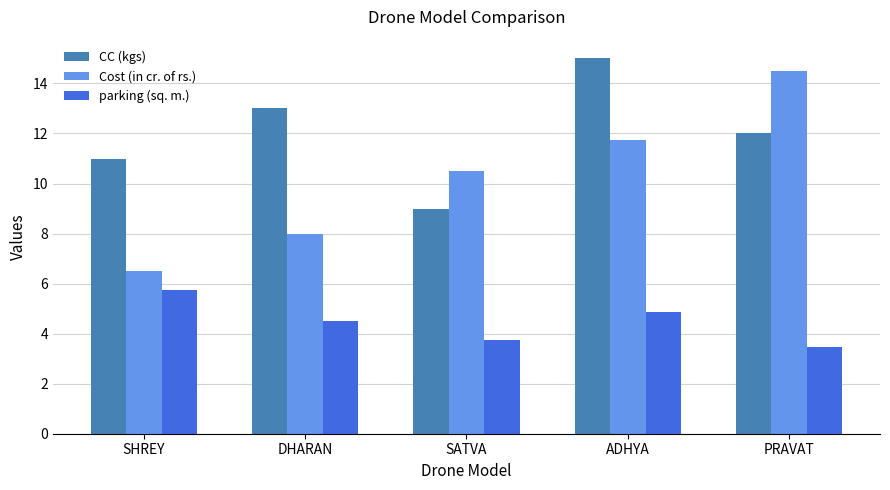

List the series in order of their overall mean, highest first.

CC (kgs), Cost (in cr. of rs.), parking (sq. m.)